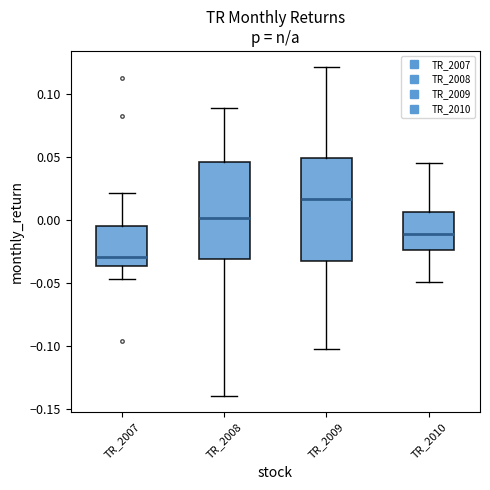

Which box's median line is the highest?

TR_2009